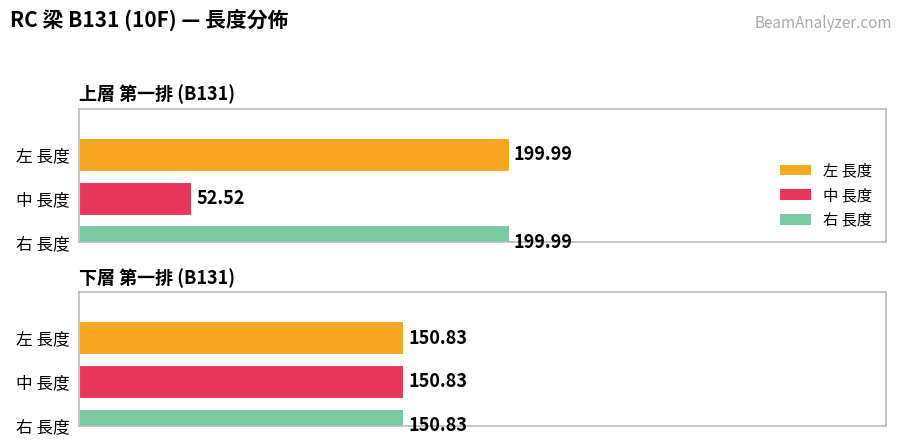

Reading left to right, extract all data points from this chart.

左 長度: 200.0	150.8
中 長度: 52.5	150.8
右 長度: 200.0	150.8